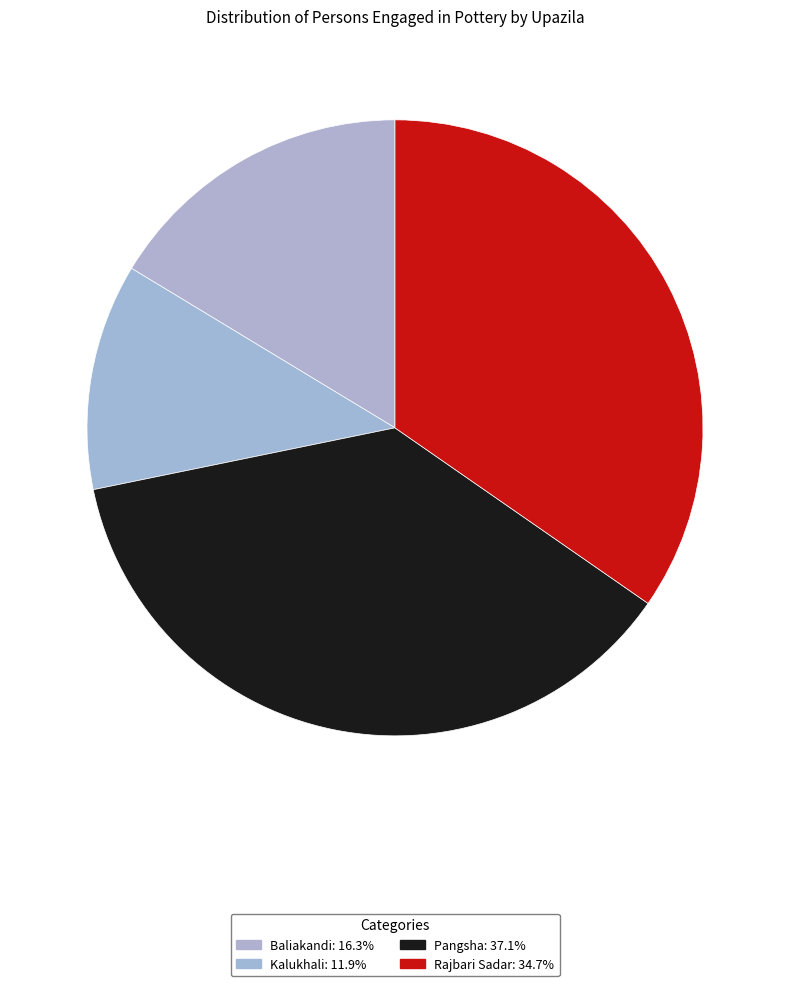

The Baliakandi slice represents 16% of the pie. True or false?

True